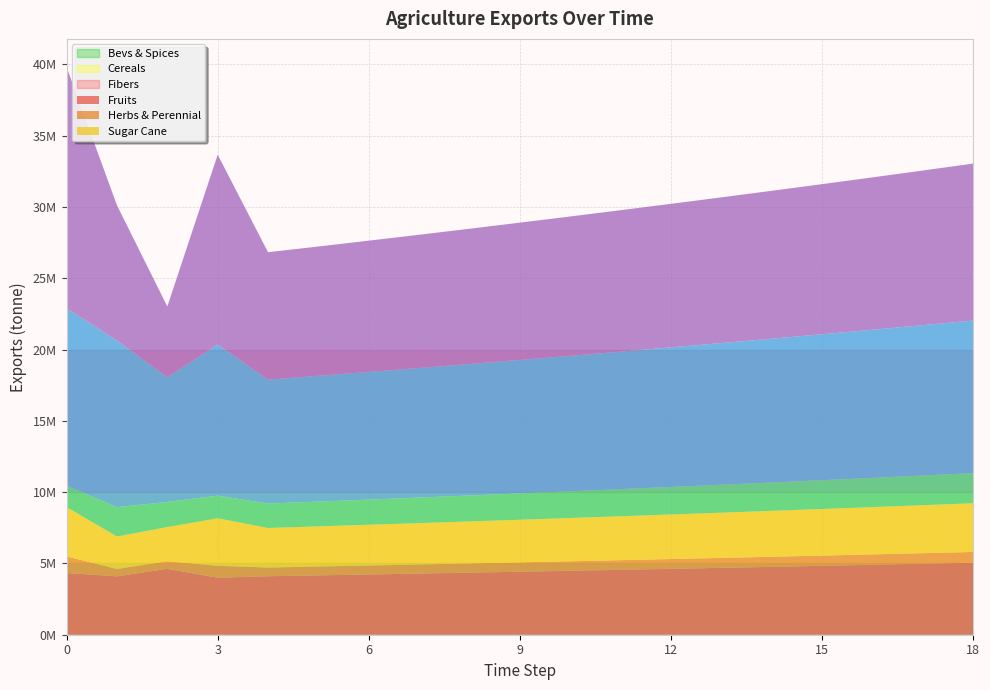

Reading left to right, what are all the values shown in this chart?

exports_agrc_bevs_and_spices_tonne: 4327396.7	4092467.5	4622057.8	3999363.1	4101242.6	4162761.2	4225202.7	4288580.7	4352909.4	4418203.0	4484476.1	4551743.2	4620019.4	4689319.7	4759659.5	4831054.4	4903520.2	4977073.0	5051729.1
exports_agrc_cereals_tonne: 1164953.5	518601.9	531777.6	834565.6	609979.7	619129.4	628416.3	637842.6	647410.2	657121.4	666978.2	676982.9	687137.6	697444.7	707906.4	718525.0	729302.8	740242.4	751346.0
exports_agrc_fibers_tonne: 3455186.9	2272730.8	2393883.6	3328184.8	2771547.9	2813121.1	2855317.9	2898147.7	2941619.9	2985744.2	3030530.4	3075988.3	3122128.2	3168960.1	3216494.5	3264741.9	3313713.0	3363418.7	3413870.0
exports_agrc_fruits_tonne: 1506343.3	2058471.2	1763333.5	1591013.5	1715395.9	1741126.8	1767243.7	1793752.4	1820658.7	1847968.5	1875688.1	1903823.4	1932380.7	1961366.5	1990787.0	2020648.8	2050958.5	2081722.9	2112948.7
exports_agrc_herbs_and_other_perennial: 12420182.6	11684835.0	8737201.4	10597373.2	8687918.4	8818237.2	8950510.8	9084768.4	9221040.0	9359355.6	9499745.9	9642242.1	9786875.7	9933678.9	10082684.0	10233924.3	10387433.2	10543244.7	10701393.3
exports_agrc_sugar_cane_tonne: 16917328.6	9482599.4	4966924.7	13309670.3	8935304.6	9069334.2	9205374.2	9343454.8	9483606.6	9625860.7	9770248.6	9916802.4	10065554.4	10216537.7	10369785.8	10525332.6	10683212.6	10843460.8	11006112.7